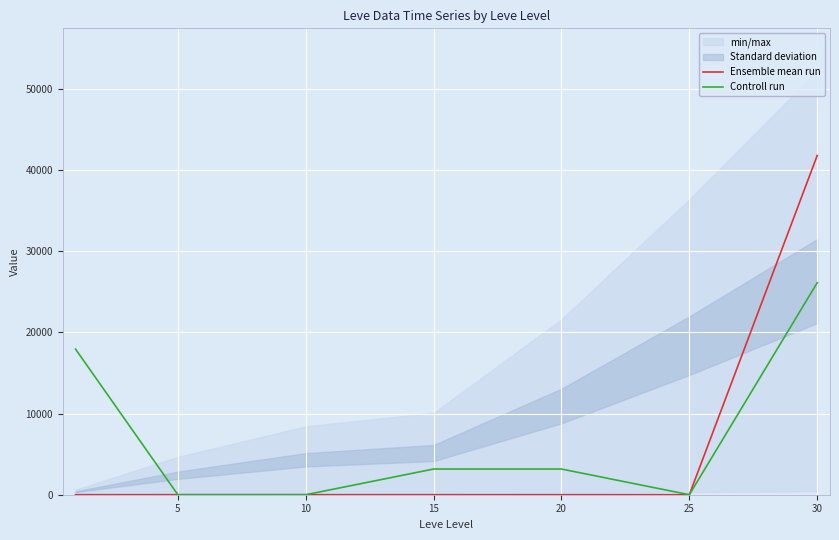

Is the value of Ensemble mean run at 5 greater than the value of Controll run at 30?

No